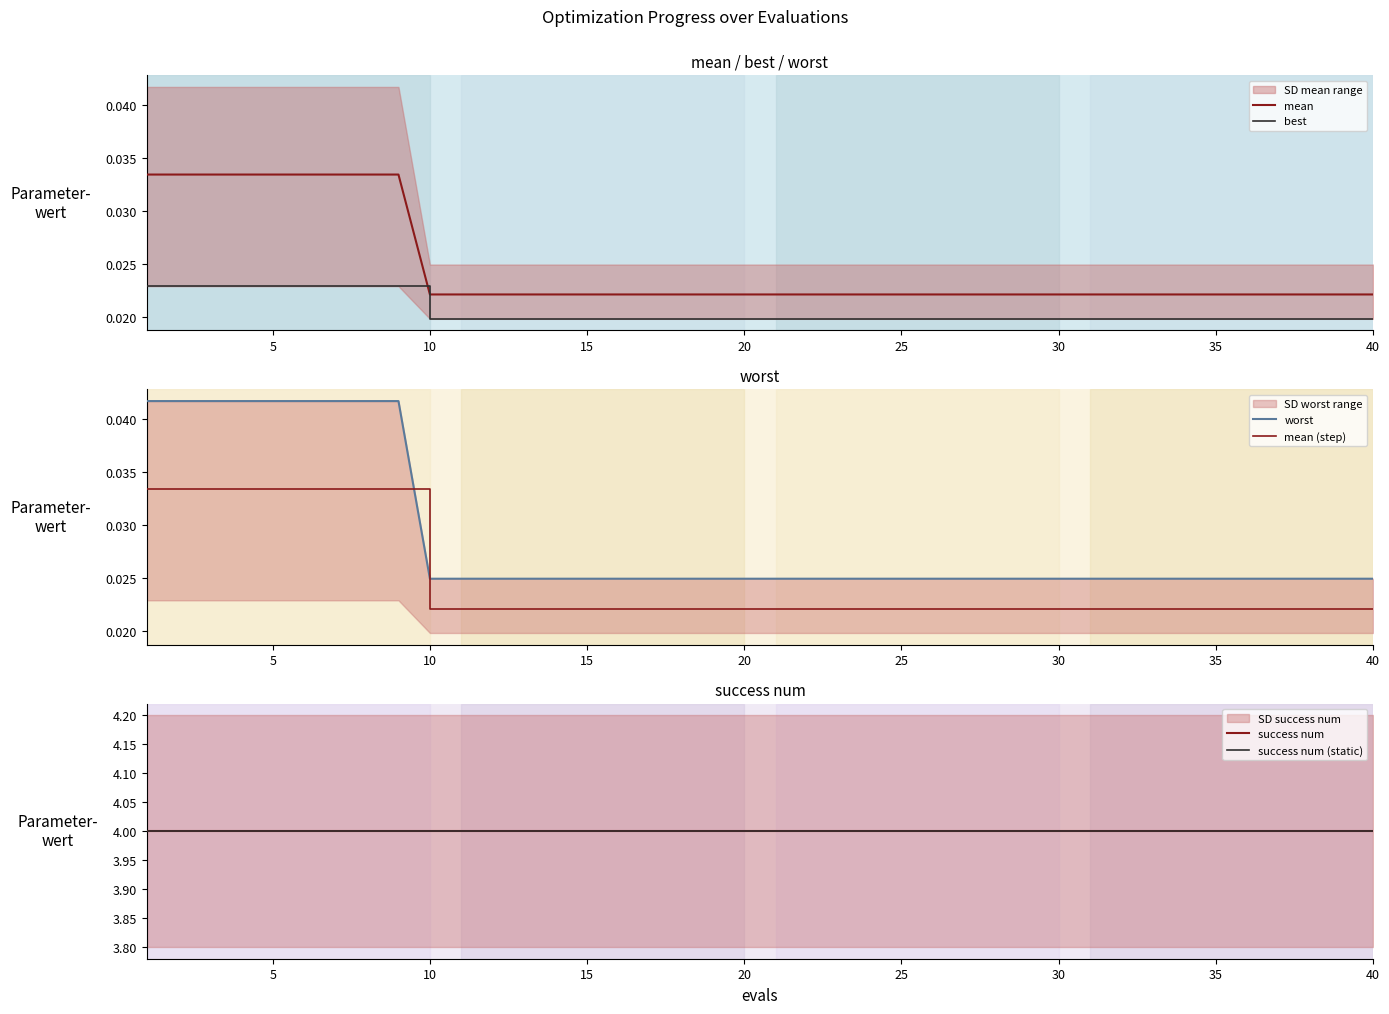

List the series in order of their overall mean, highest first.

worst, mean, best